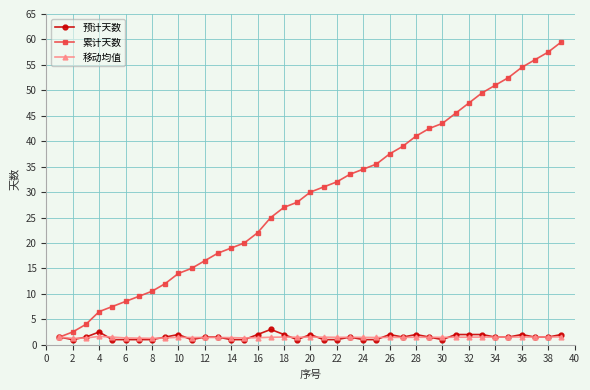

What is the maximum value for 预计天数?

3.0